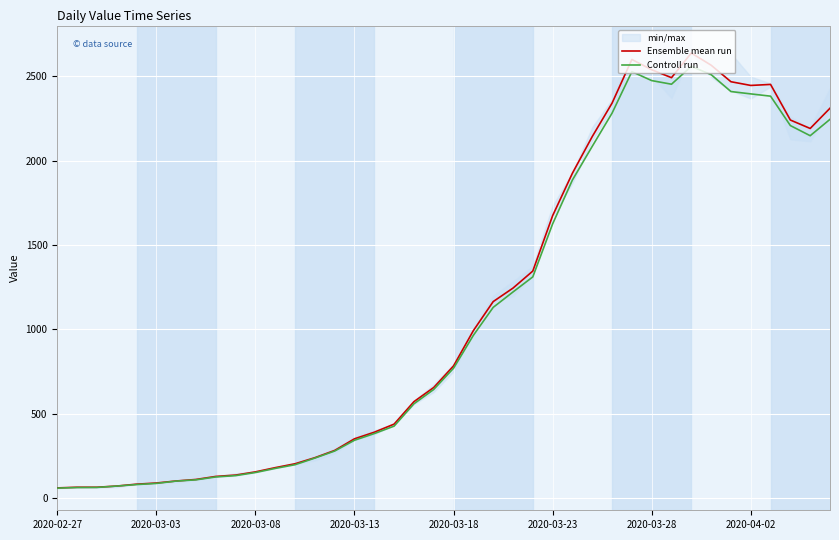

Does the chart display data point markers on the line(s)?

No